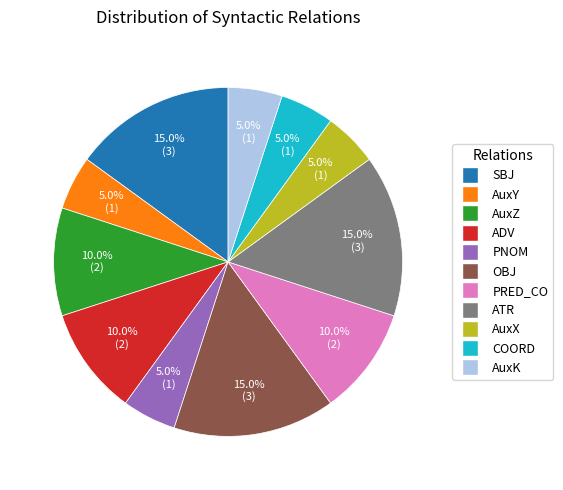

How many segments does this pie chart have?

11